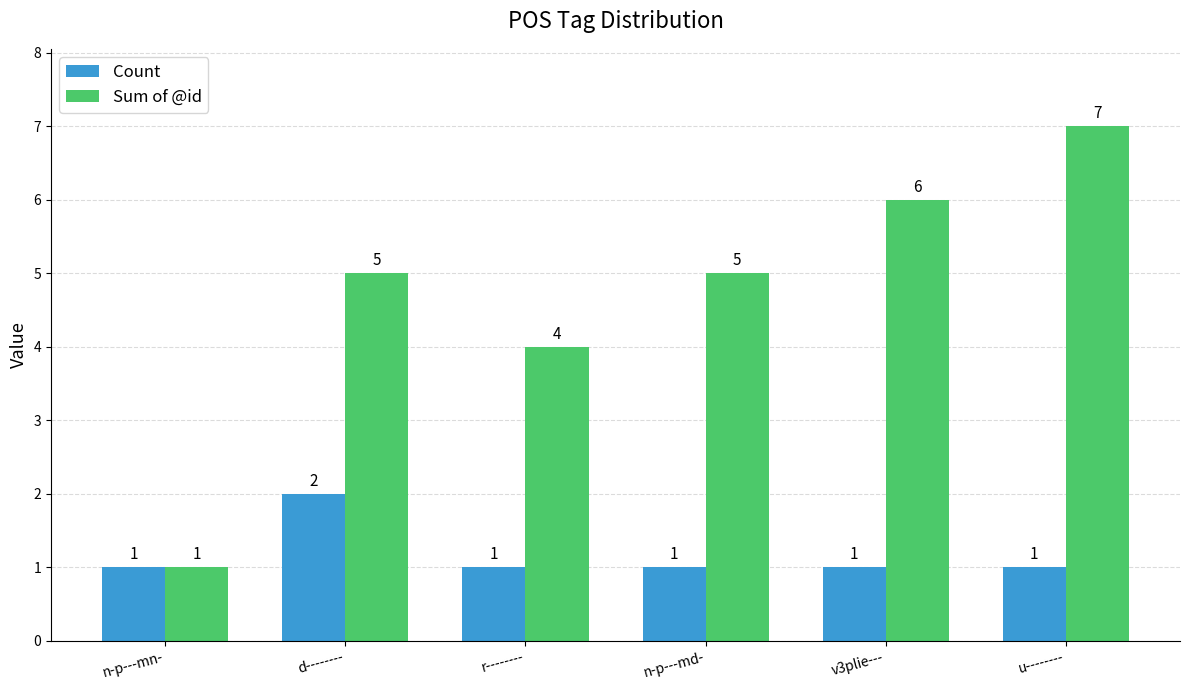

Reading left to right, what are all the values shown in this chart?

Count: 1	2	1	1	1	1
Sum of @id: 1	5	4	5	6	7